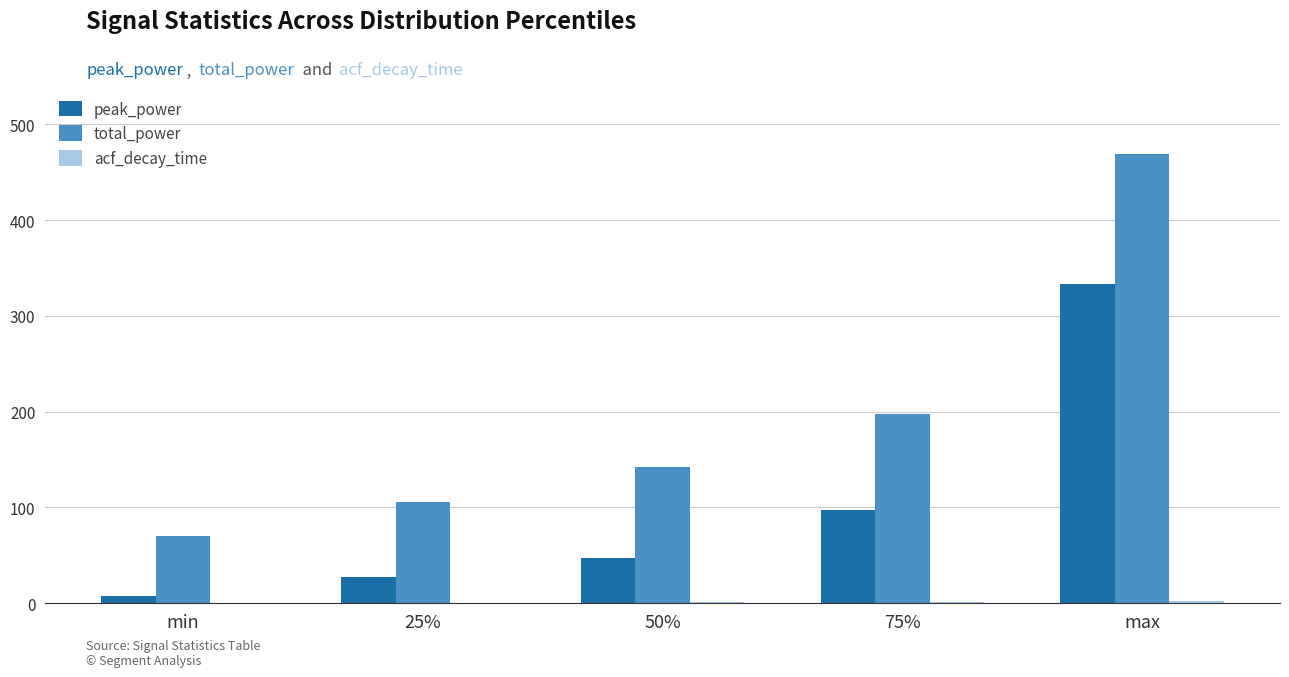

Are the bars horizontal?

No